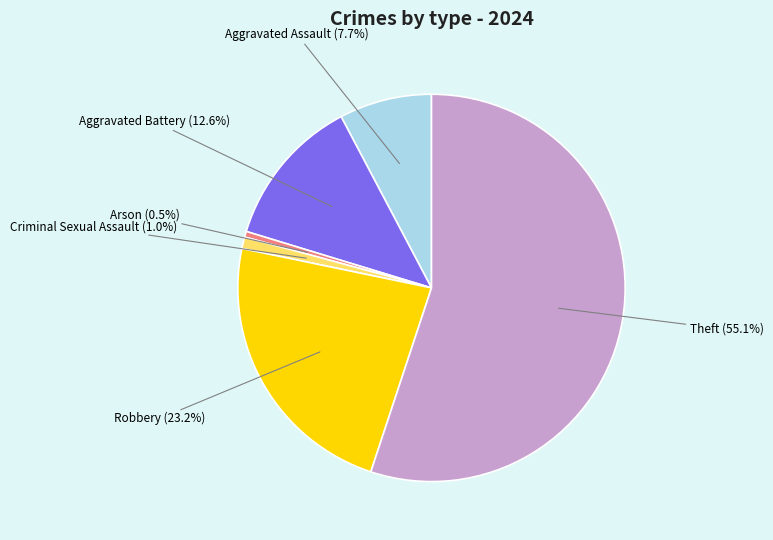

Does any single category account for the majority?

Yes